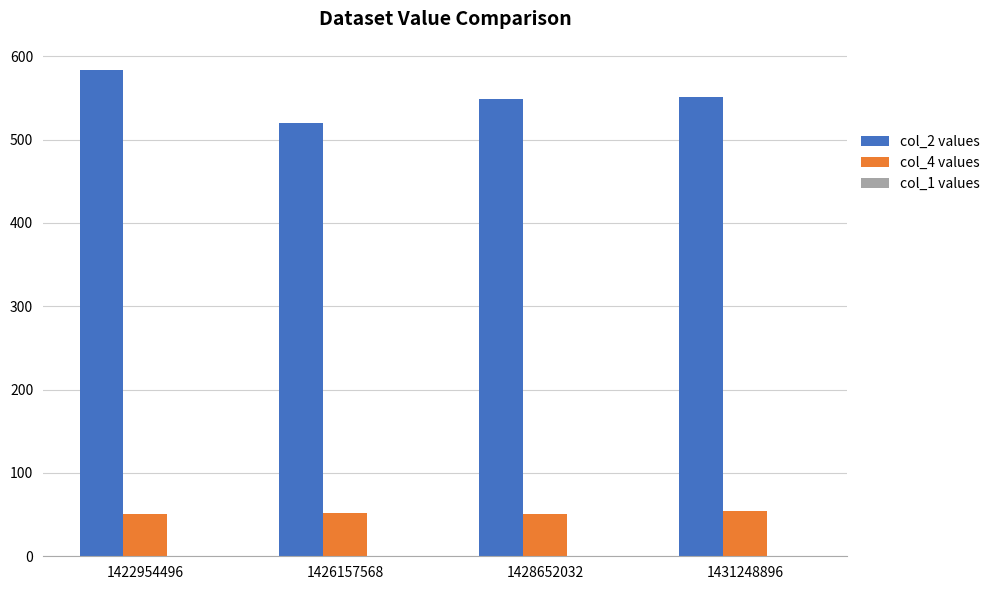

Which category has the lowest value in the col_2 values series?

1426157568